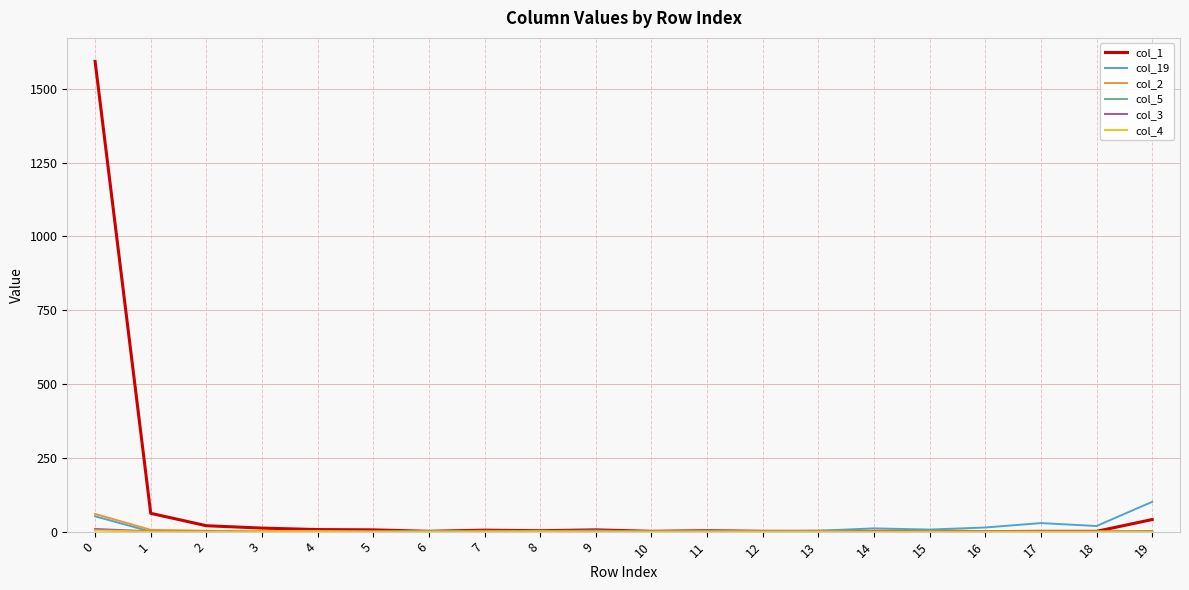

Is the value of col_19 at 18 greater than the value of col_2 at 13?

Yes